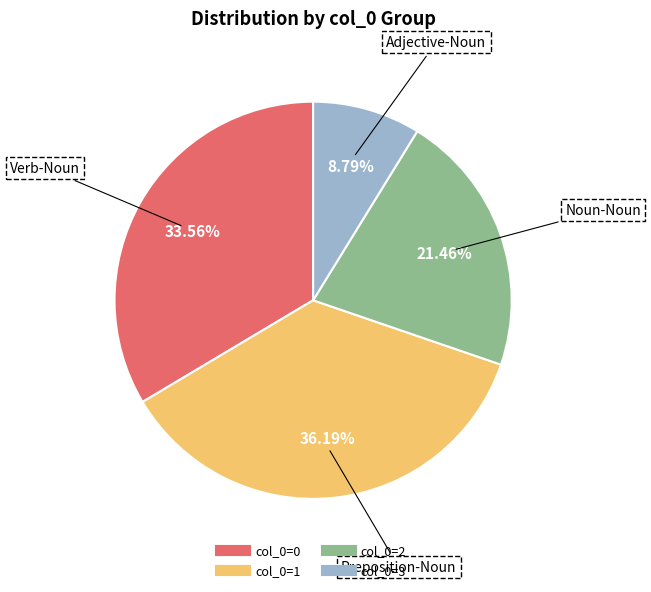

Does any single category account for the majority?

No